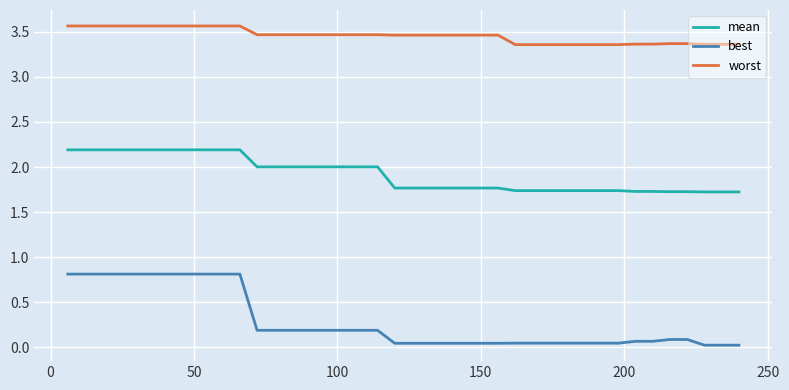

List the series in order of their peak value, lowest first.

best, mean, worst